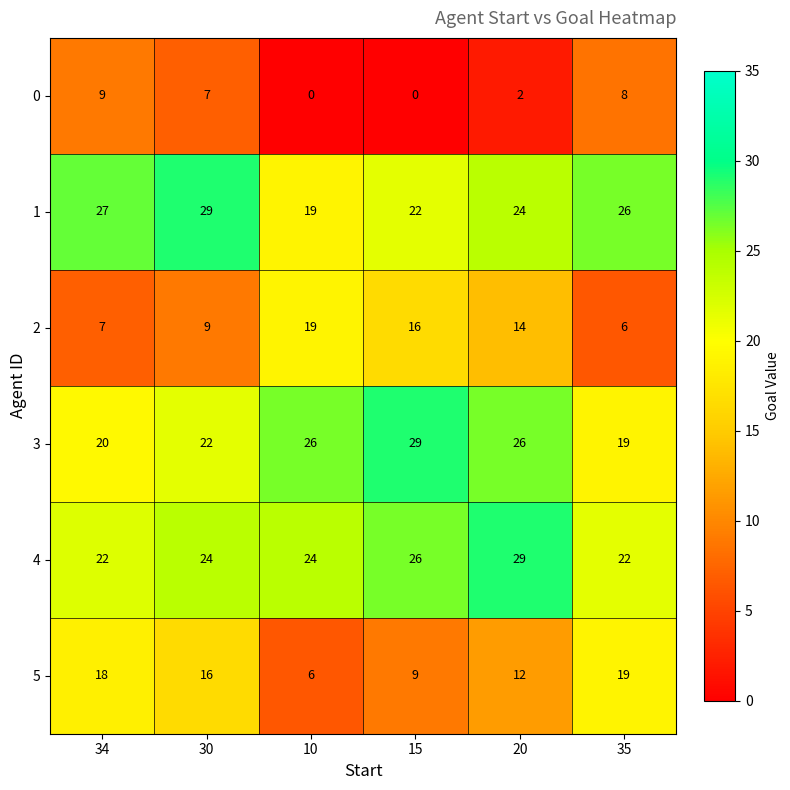

Is the value of 0 at 30 greater than the value of 1 at 10?

No